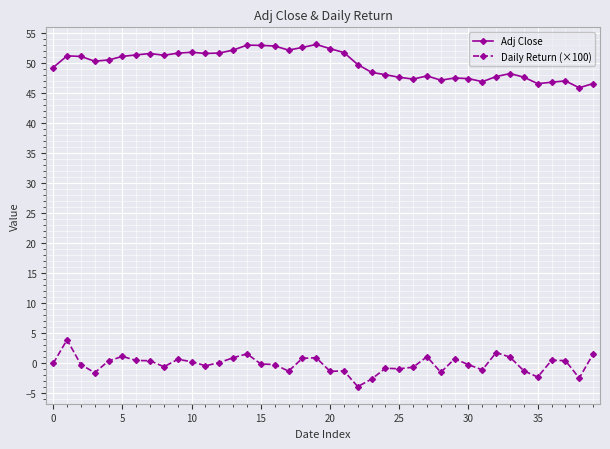

What is the sum of all Adj Close values?

1992.8